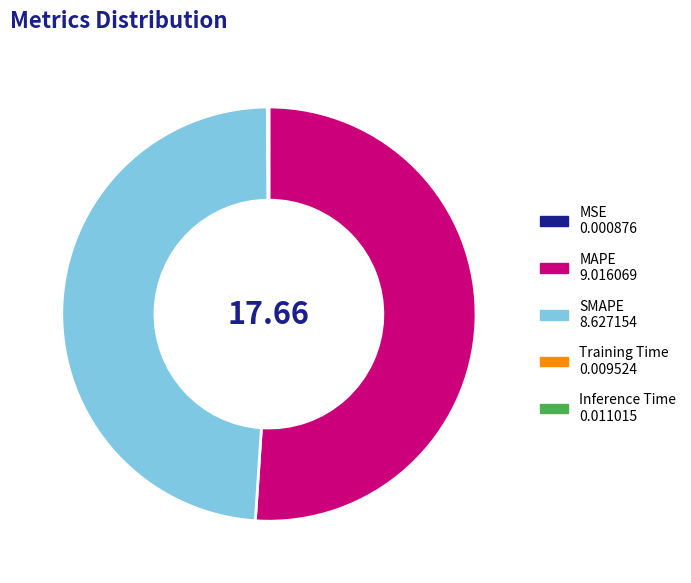

What is the largest slice in the pie chart?

MAPE